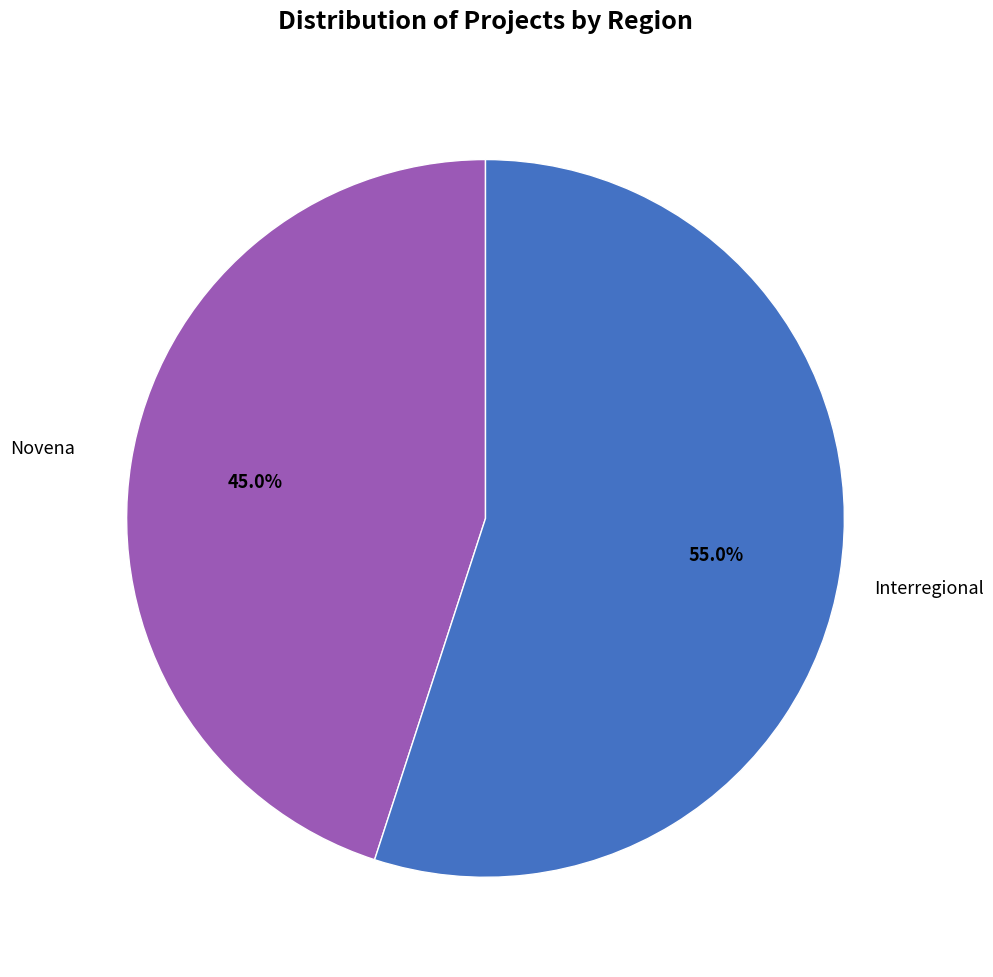

Does any single category account for the majority?

Yes